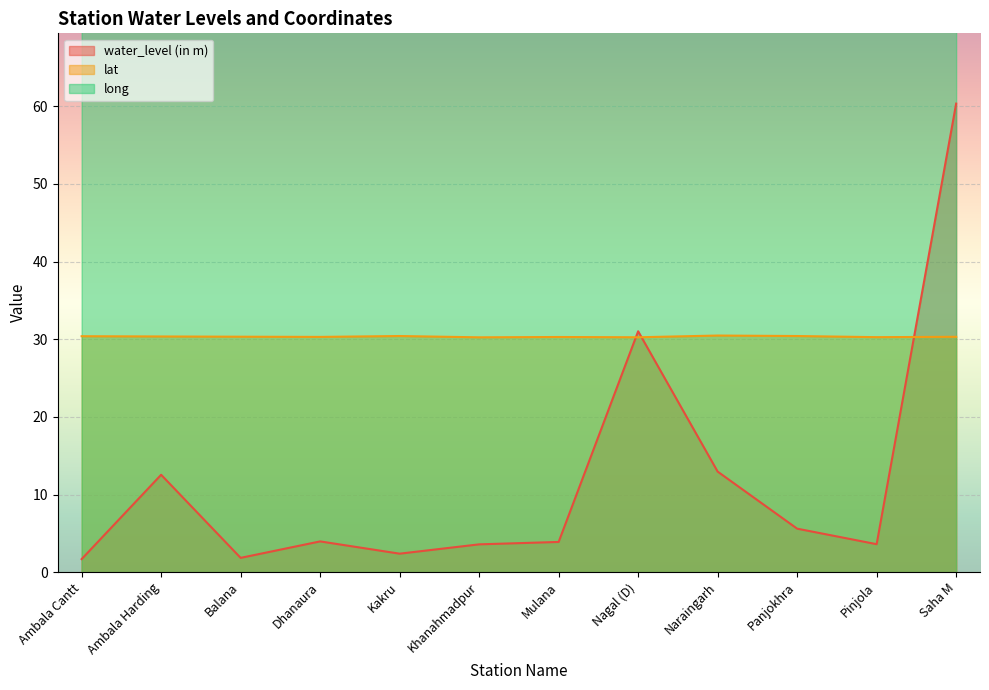

List the labels in order of long value, smallest first.

Pinjola, Nagal (D), Balana, Ambala Cantt, Kakru, Panjokhra, Ambala Harding, Saha M, Mulana, Dhanaura, Khanahmadpur, Naraingarh